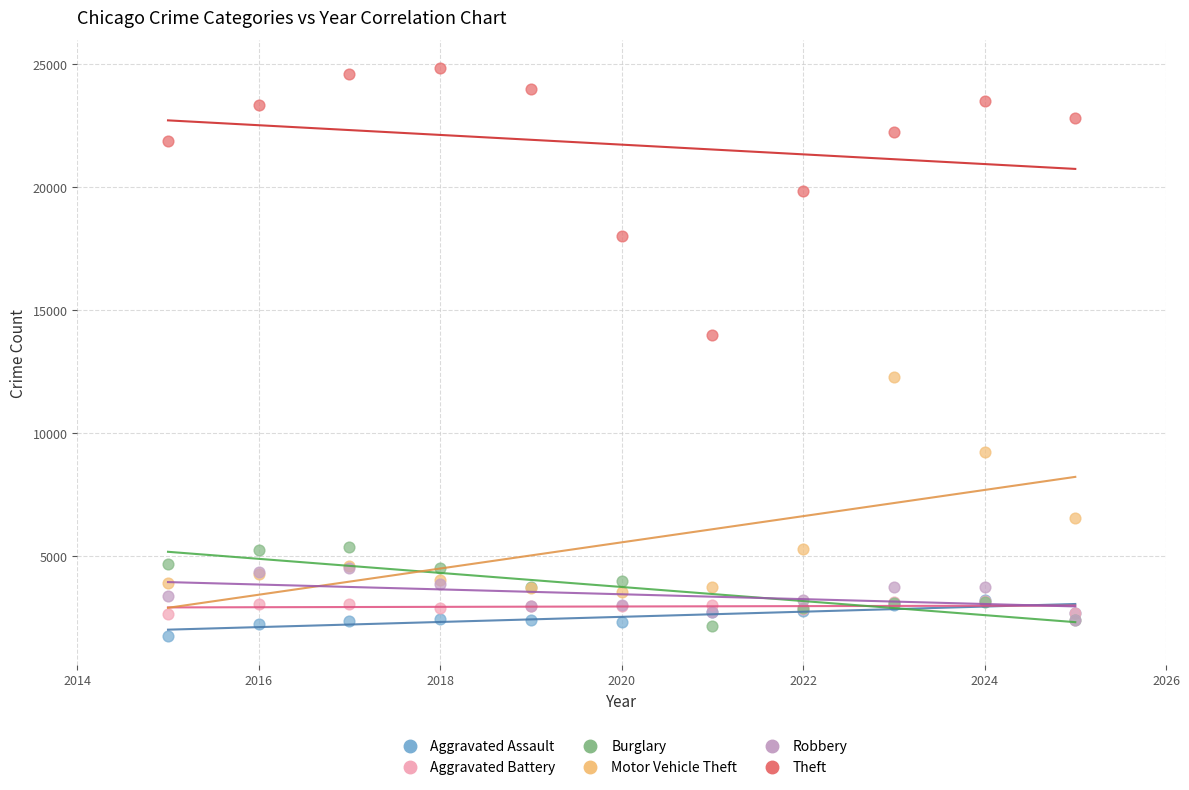

Across all series, what Y value is closest to 13294?

13976